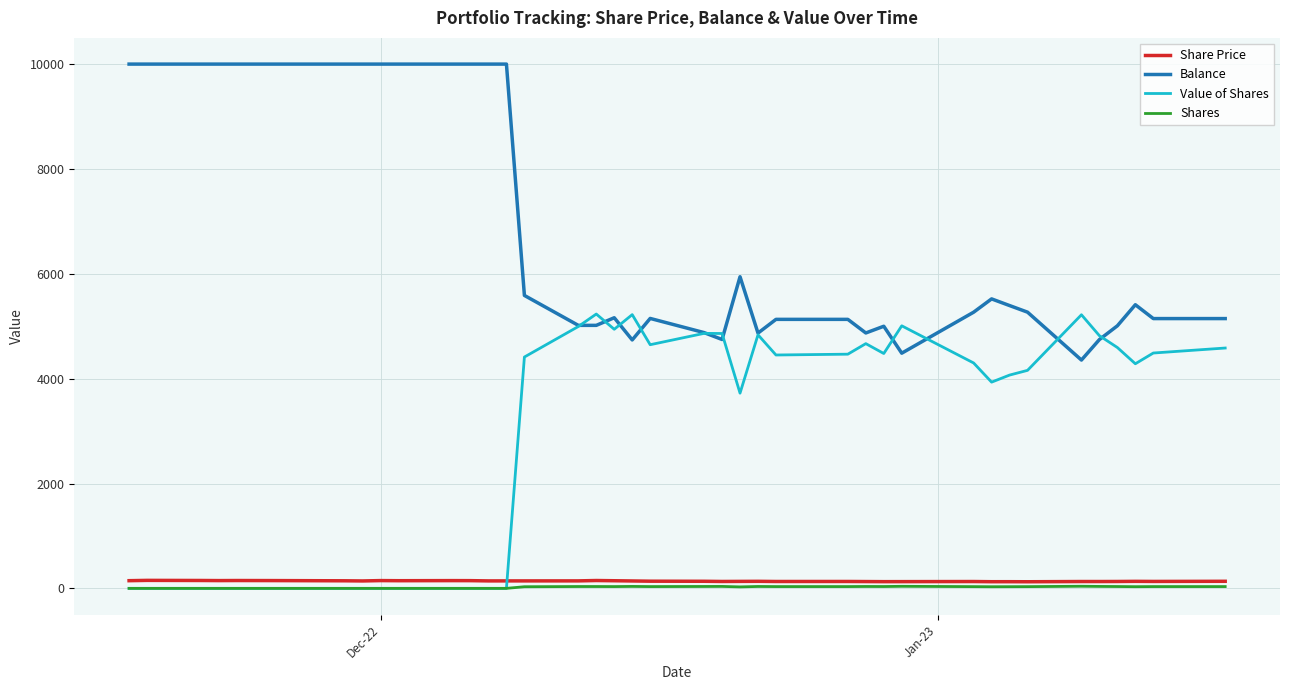

List the series in order of their peak value, lowest first.

Shares, Share Price, Value of Shares, Balance